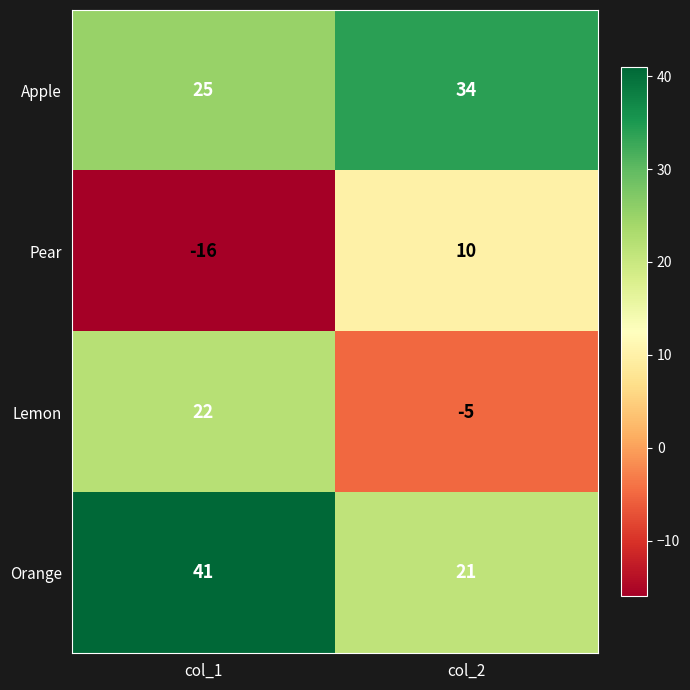

Reading left to right, what are all the values shown in this chart?

Apple: 25	34
Pear: -16	10
Lemon: 22	-5
Orange: 41	21